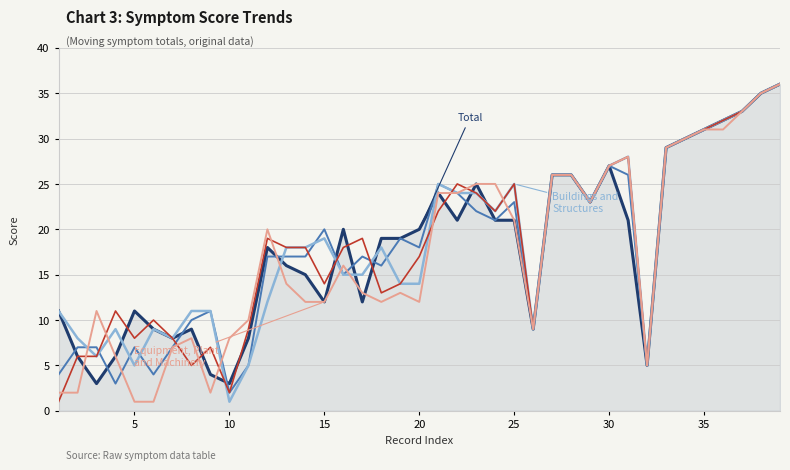

What is the greatest value displayed?

36